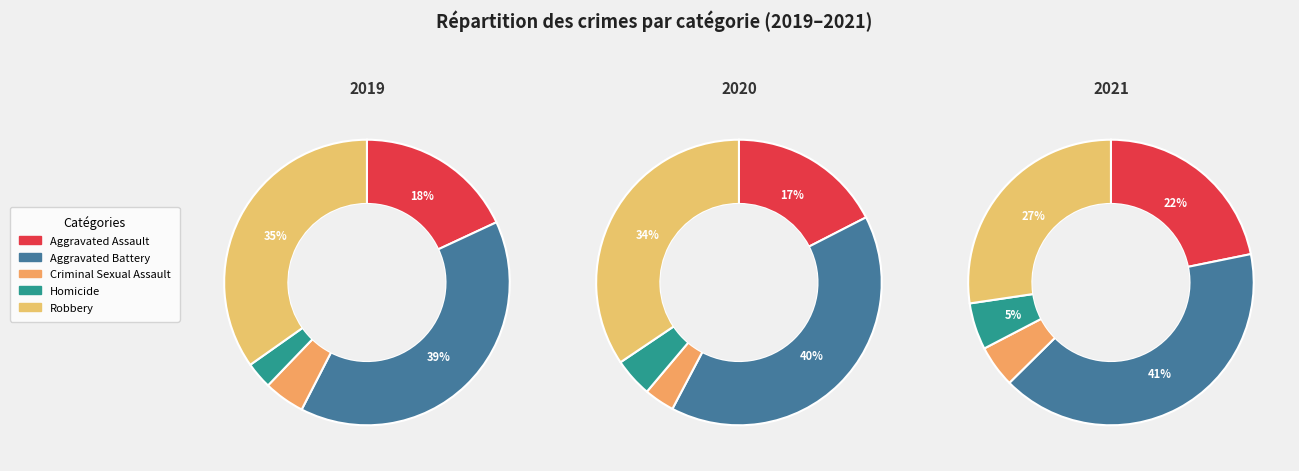

Combined, do Aggravated Battery and Criminal Sexual Assault account for over 50%?

No